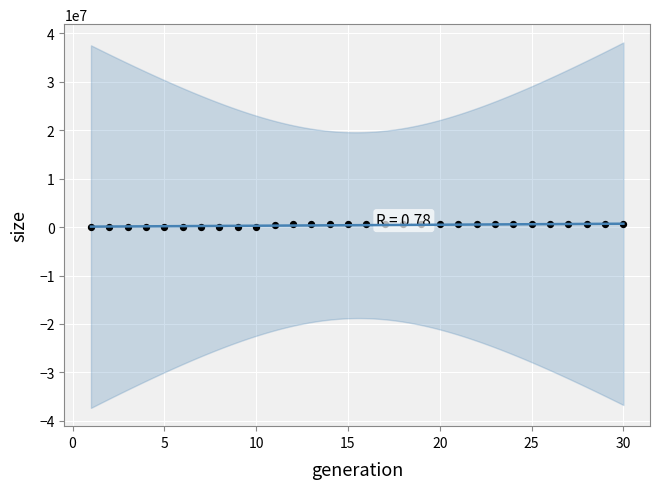

What is the range of X values (max minus min)?

29